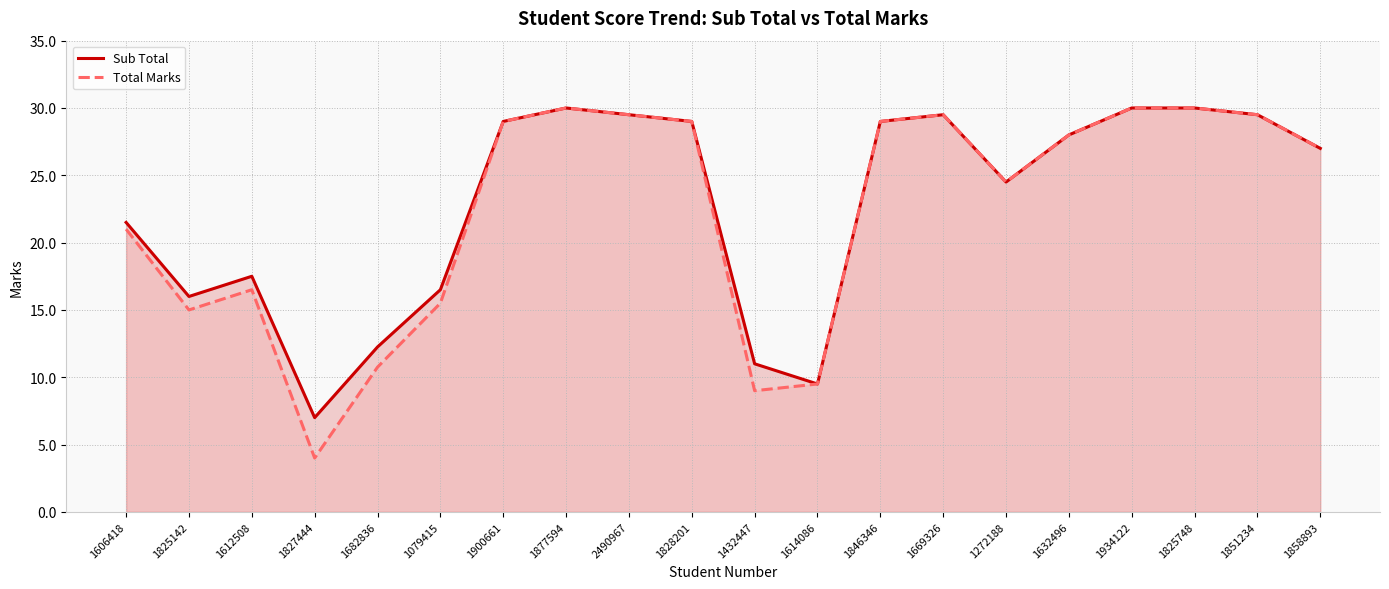

Reading left to right, extract all data points from this chart.

Sub Total: 21.5	16.0	17.5	7.0	12.2	16.5	29.0	30.0	29.5	29.0	11.0	9.5	29.0	29.5	24.5	28.0	30.0	30.0	29.5	27.0
Total Marks: 21.0	15.0	16.5	4.0	10.8	15.5	29.0	30.0	29.5	29.0	9.0	9.5	29.0	29.5	24.5	28.0	30.0	30.0	29.5	27.0